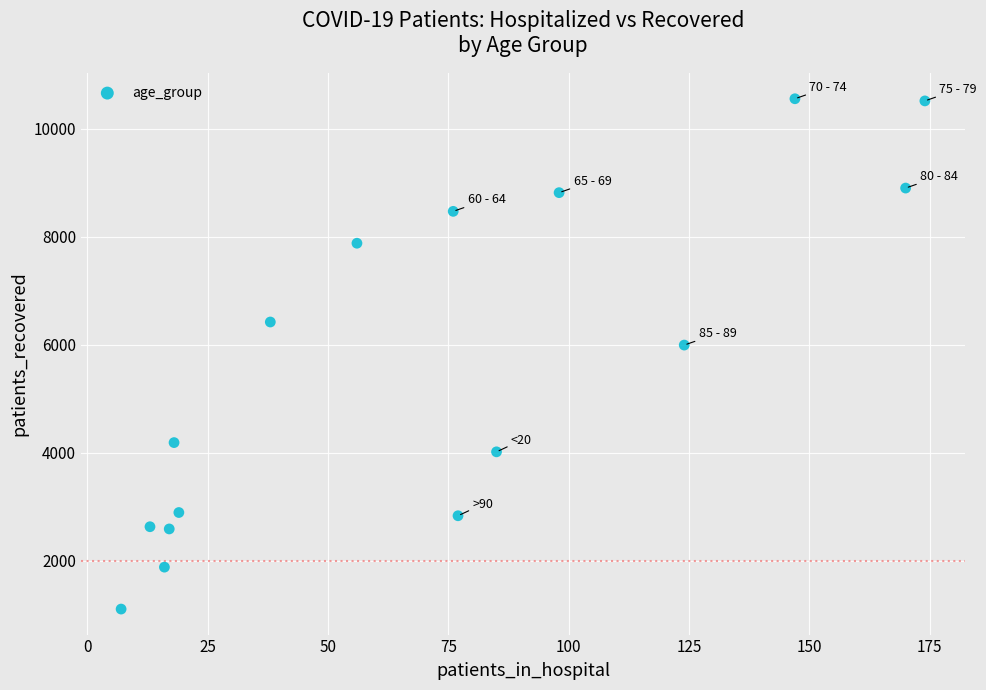

What is the range of Y values (max minus min)?

9445